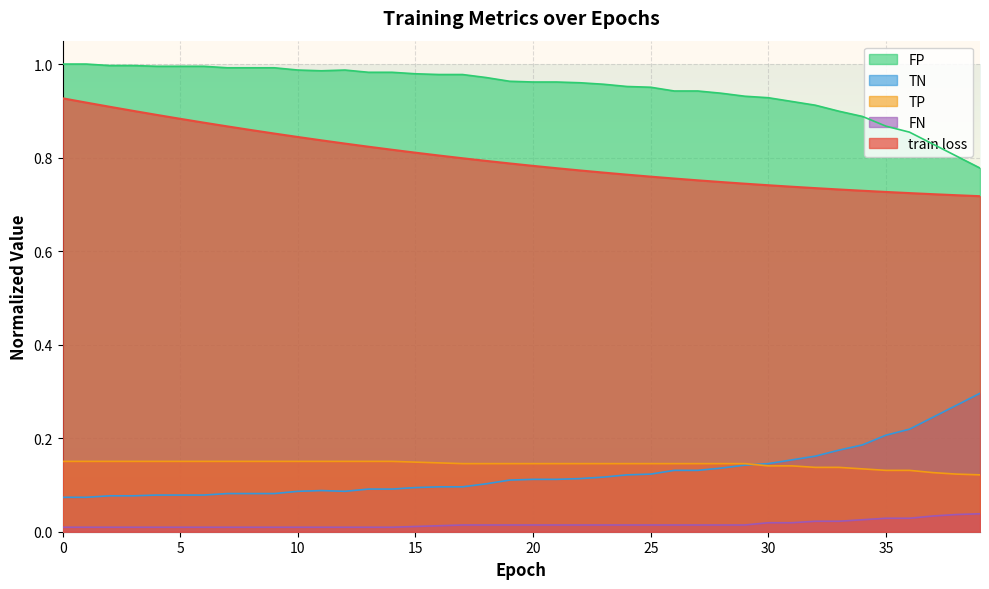

The value of train loss at 3 is 0.9. True or false?

True